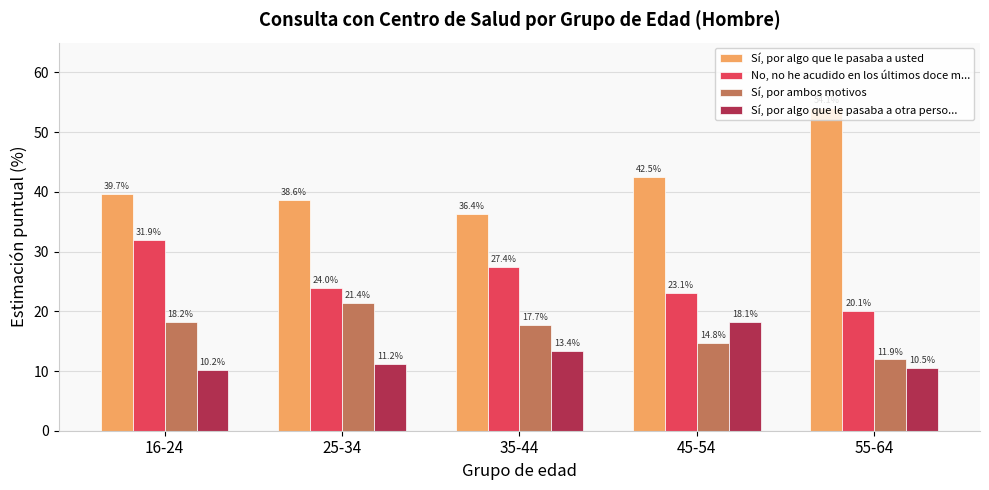

What is the maximum value shown in the chart?

54.1